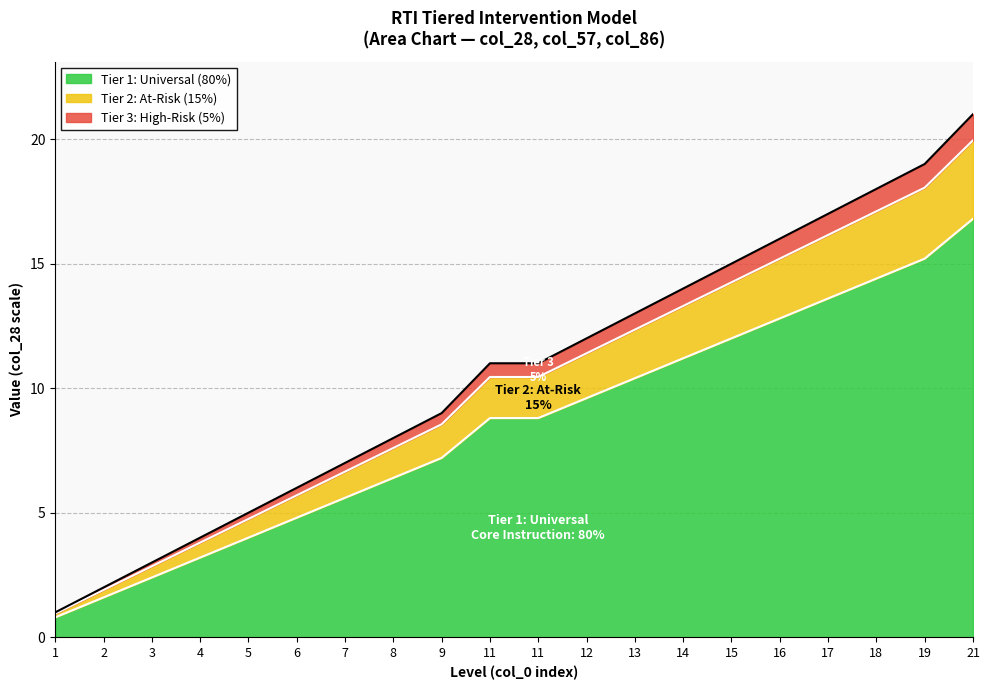

At how many categories does at least one series exceed 16?

4